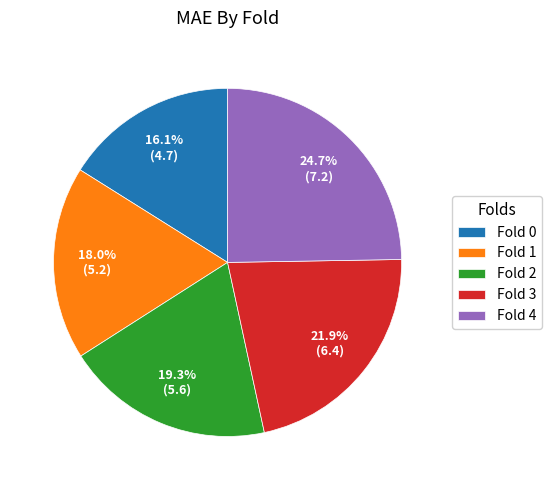

How many segments does this pie chart have?

5